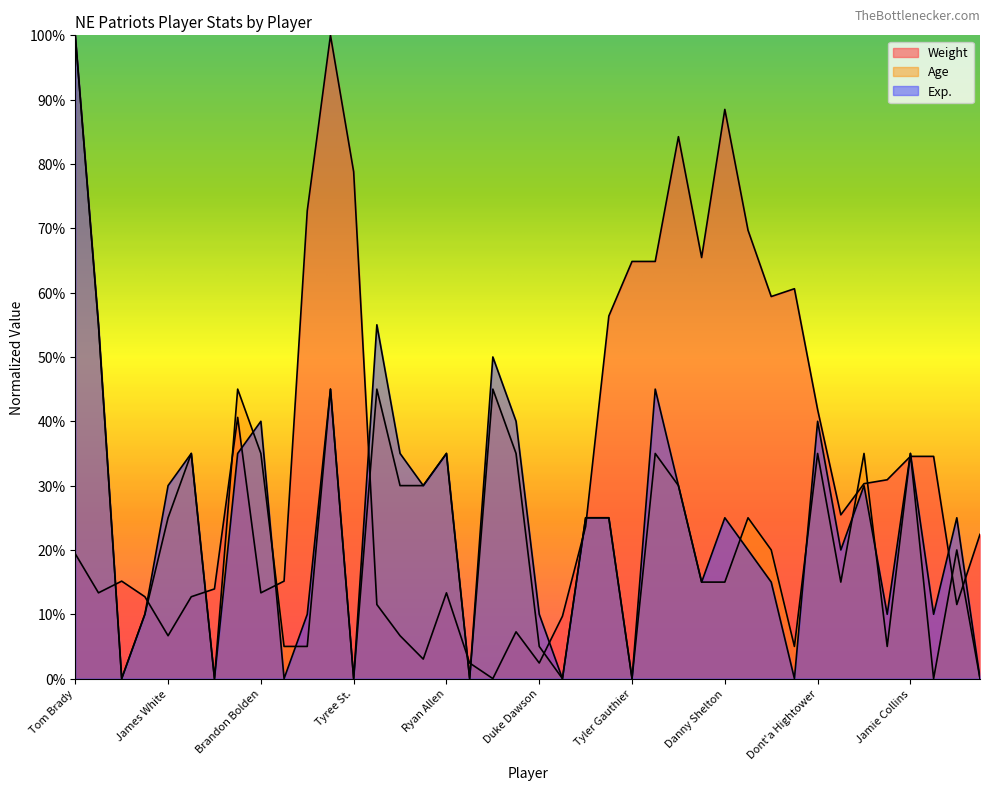

Where does the Weight series first go above 23?

James Develin